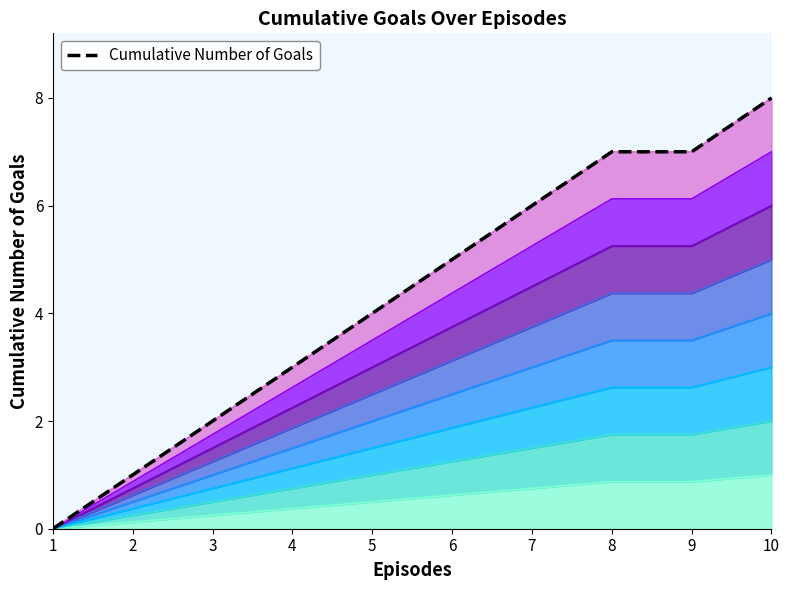

How many lines are shown in the chart?

1